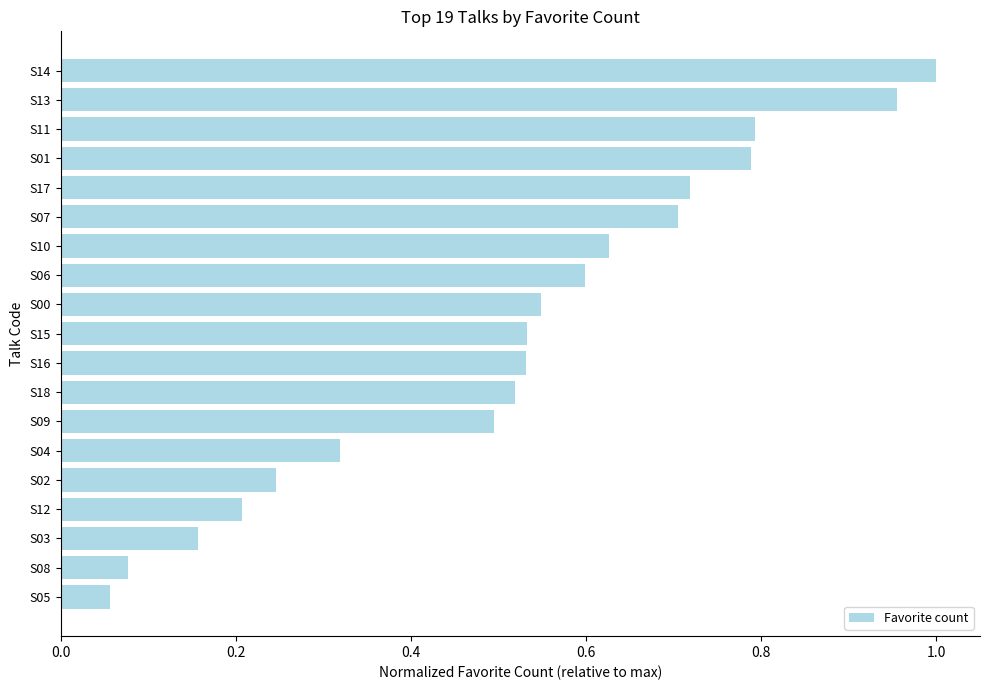

What is the sum of all values?

9.9